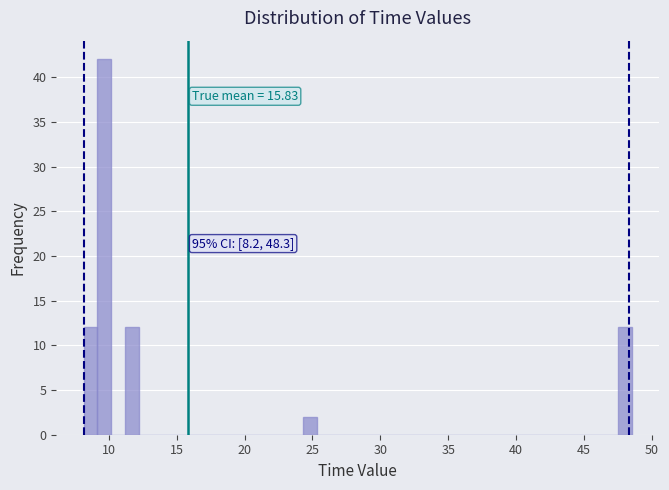

Read against the x-axis, roughly where is the centre of the tallest bar?

9.5